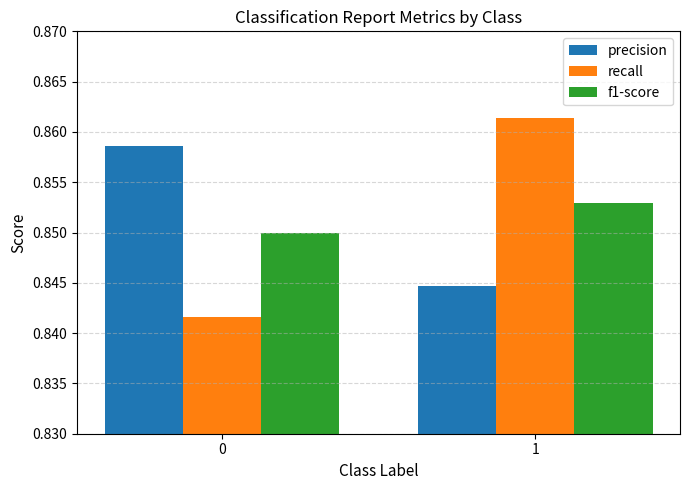

The recall series shows 1.3 at 0. True or false?

False